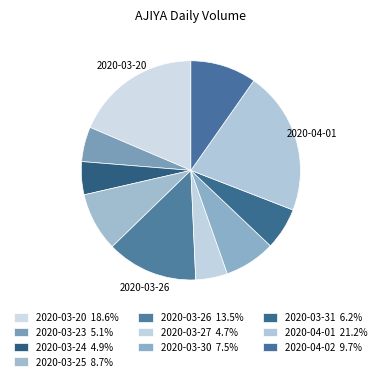

To the nearest percent, what is the combined percentage of 2020-03-23 and 2020-03-24?

10%